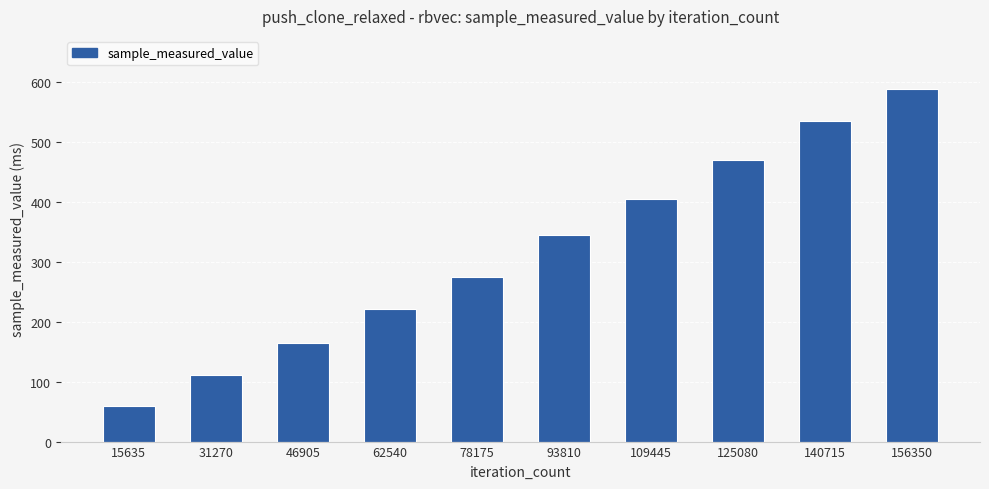

Which label corresponds to the smallest value in the chart?

15635